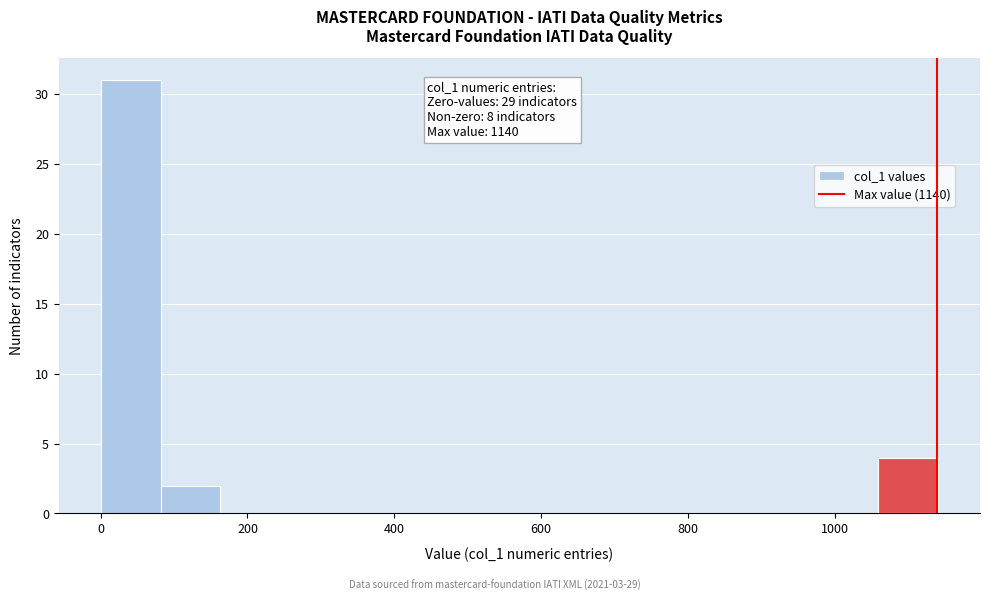

Over which range of the x-axis is the bar tallest?

0 to 80